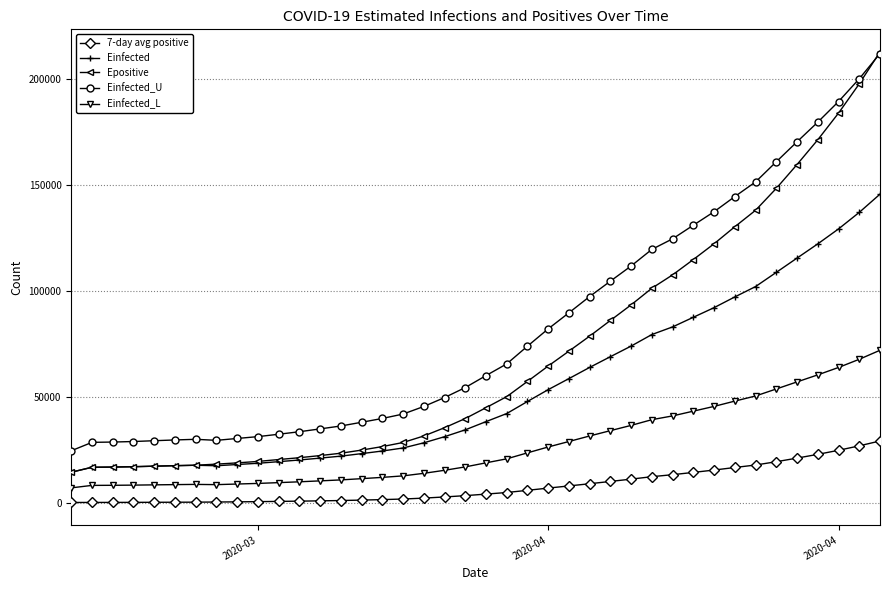

Which series has the widest spread of values?

Epositive